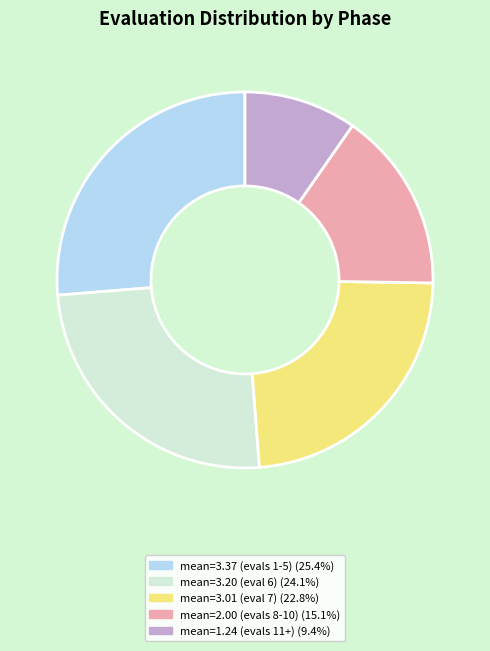

Count the number of slices in the pie.

5